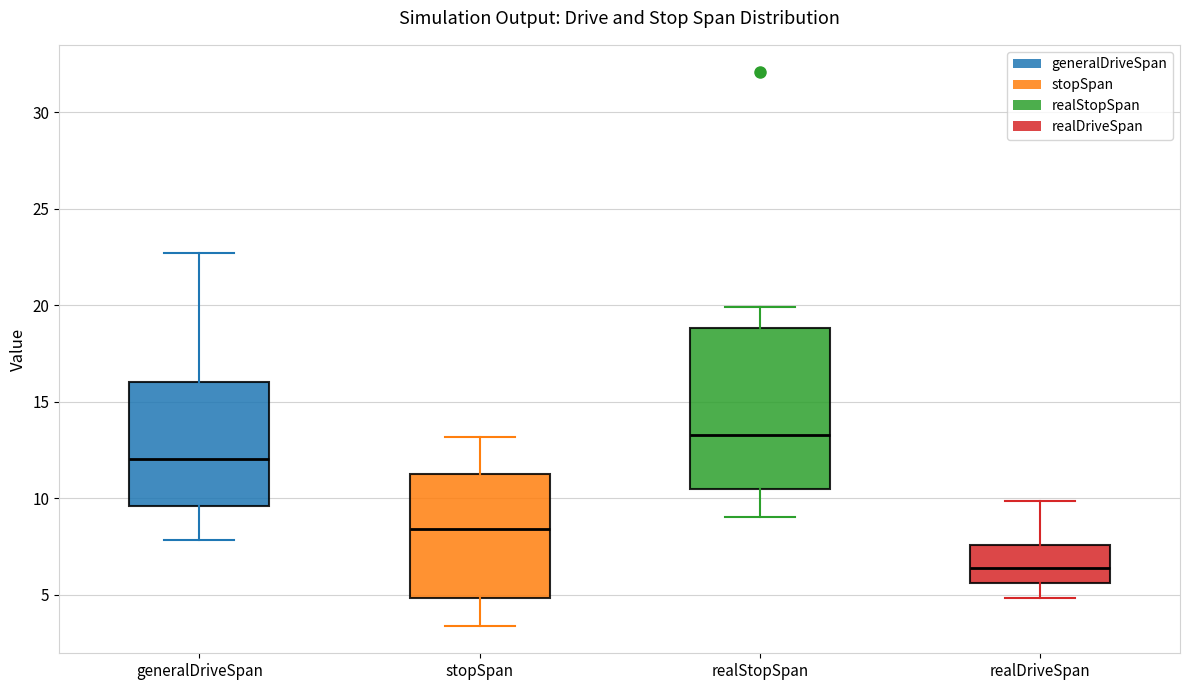

Which box is the tallest, from its lower edge to its upper edge?

realStopSpan